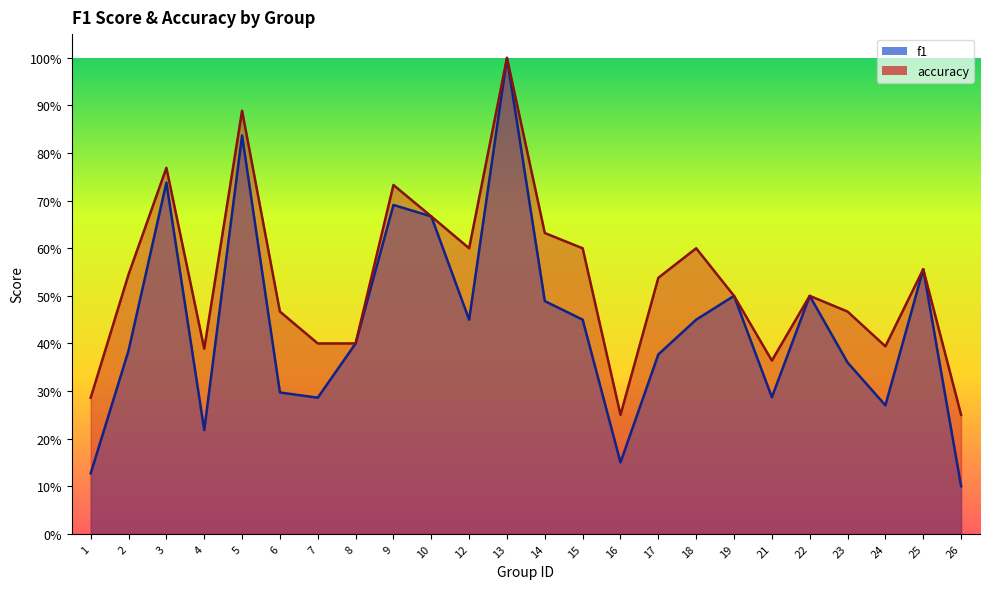

In f1, how many points are higher than both neighbors (excluding endpoints)?

7